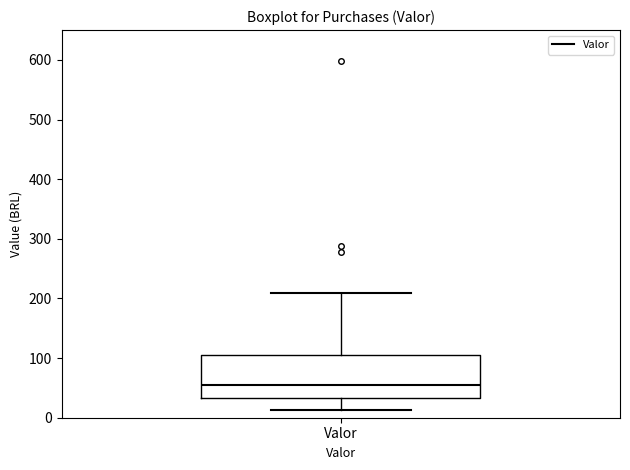

Where does the median line of the box for Valor sit on the y-axis? The values are not printed on the chart, so give them approximately, as read against the axis.

50